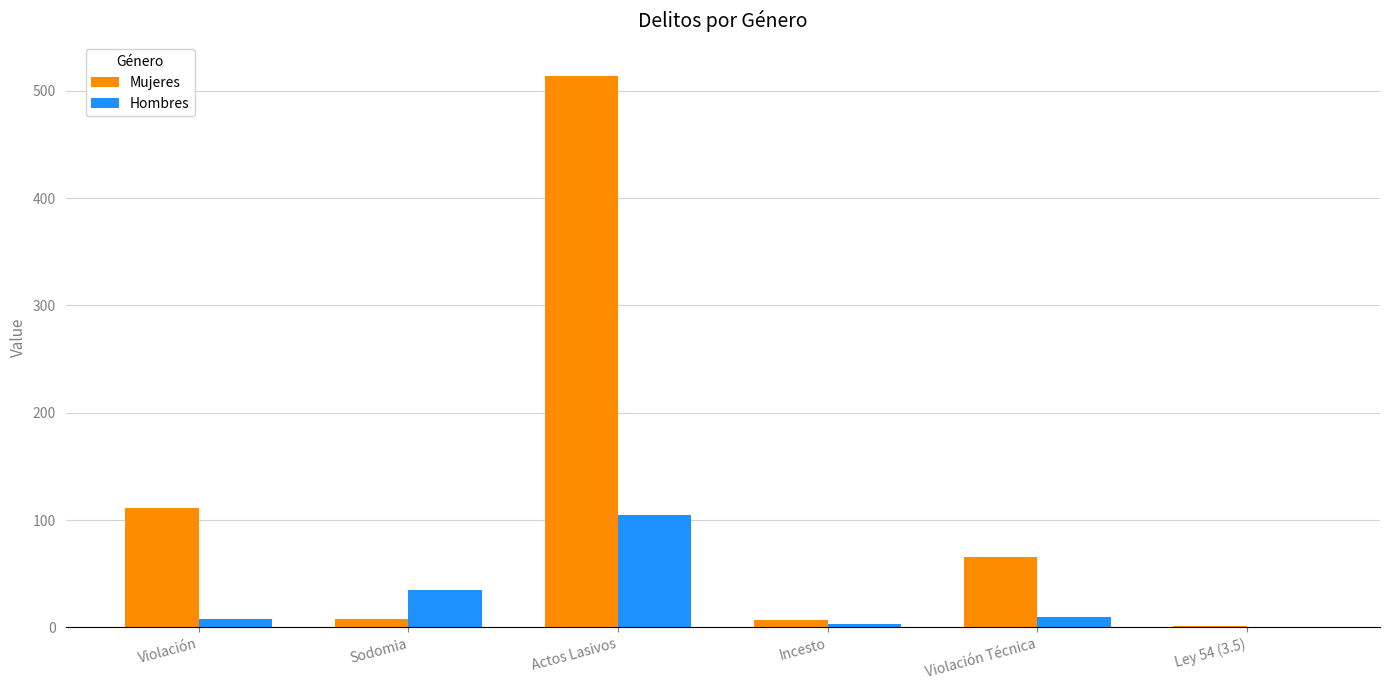

How many groups of bars are there?

6